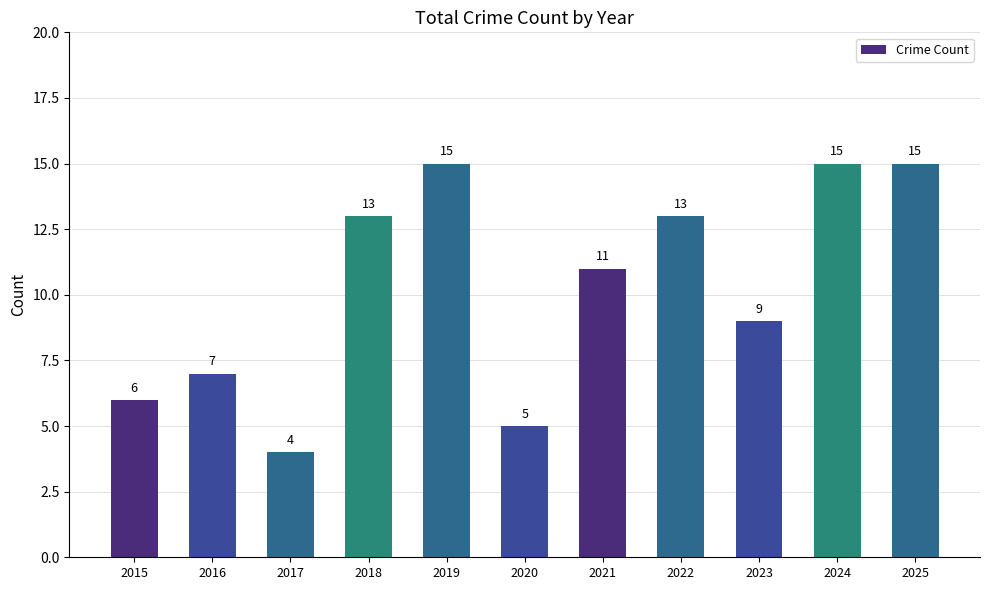

Which label corresponds to the smallest value in the chart?

2017